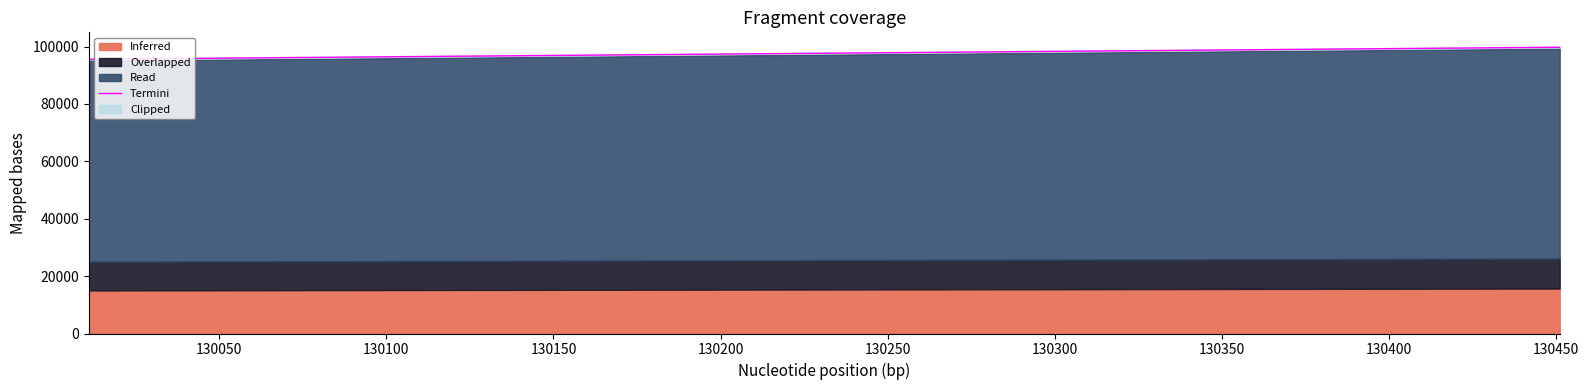

Does the chart have visible grid lines?

No